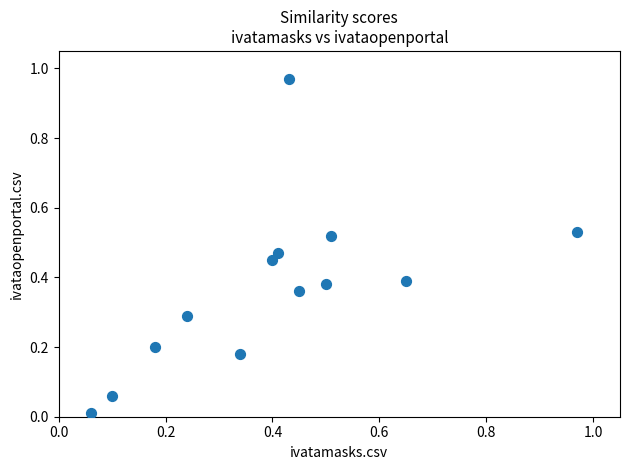

What is the range of X values (max minus min)?

0.9